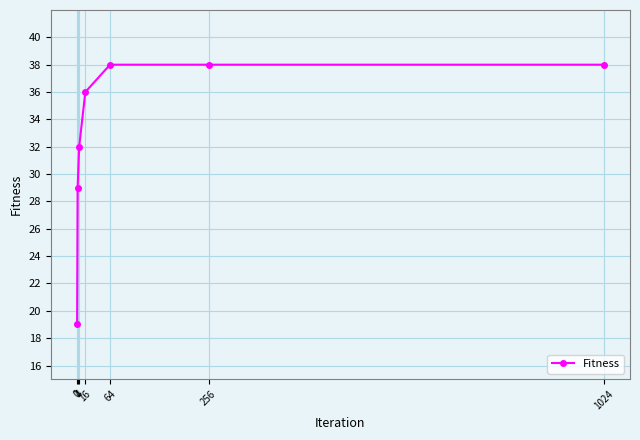

What is the difference between the maximum and minimum values?

19